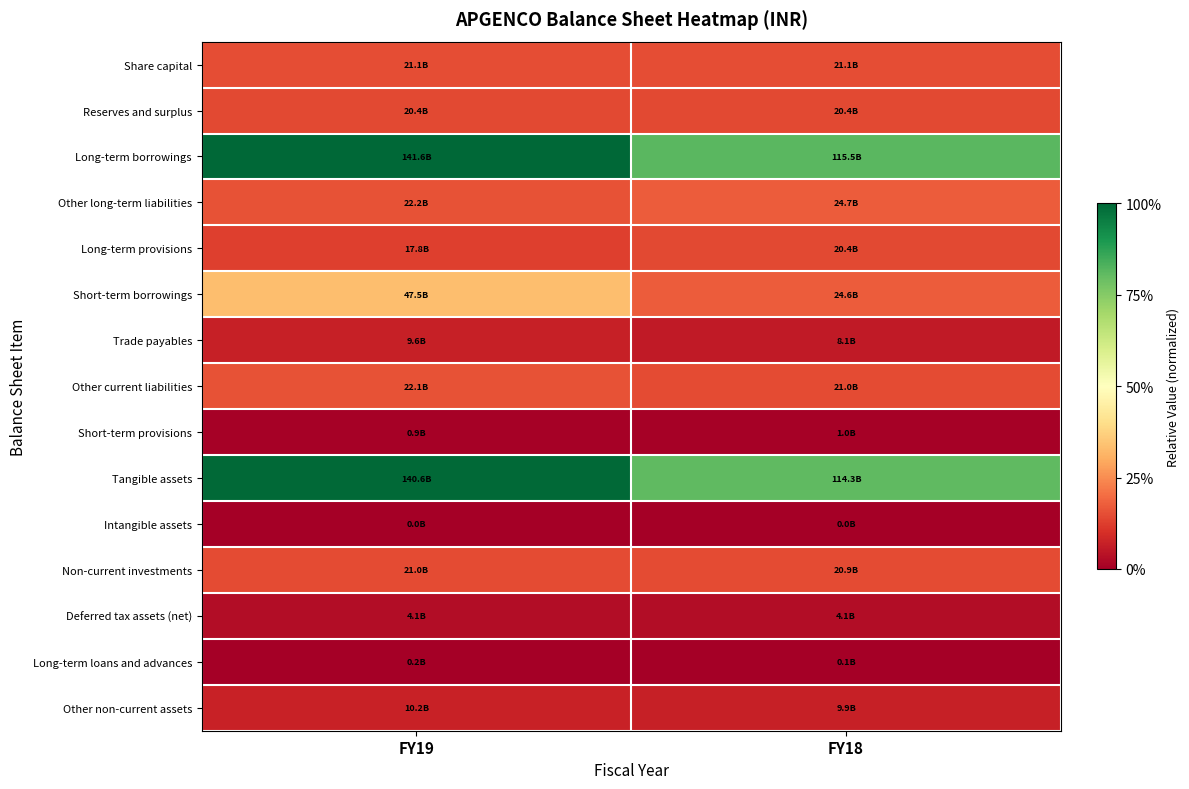

Which series has the widest spread of values?

Tangible assets